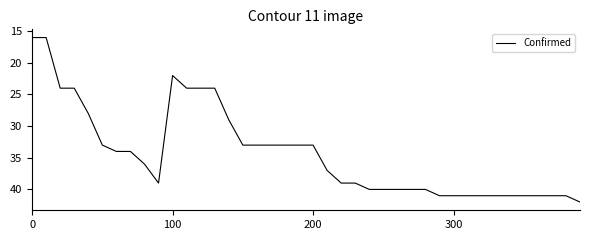

What is the difference between the maximum and minimum values?

26